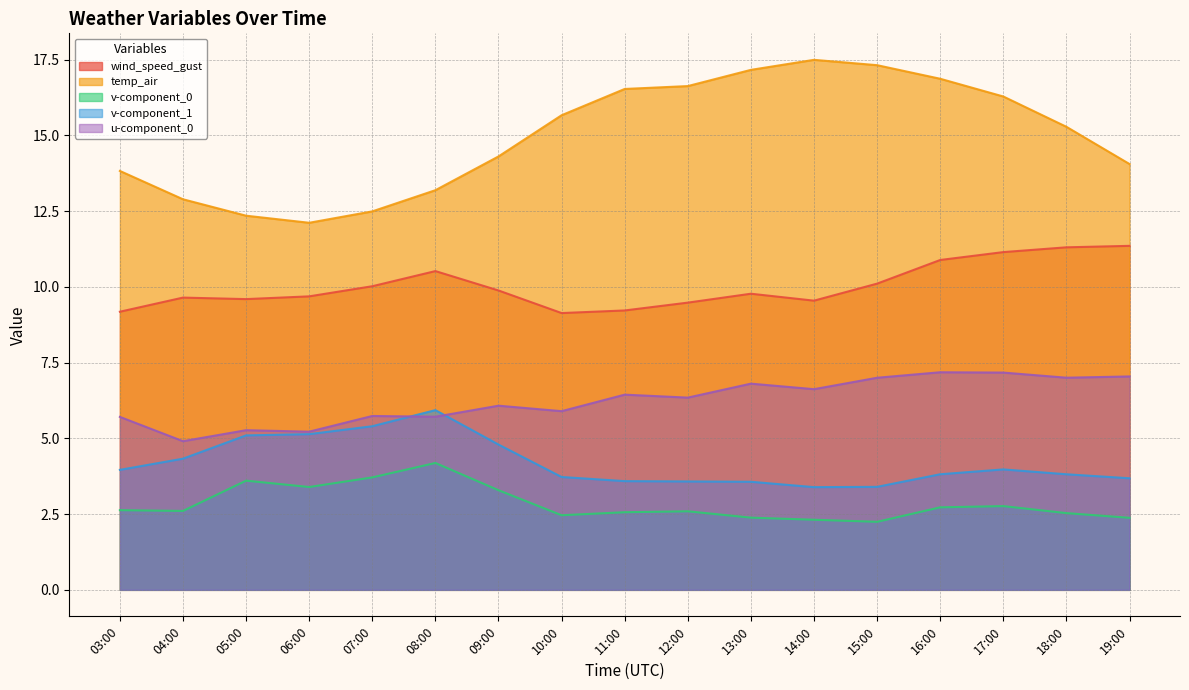

Does the chart display data point markers on the line(s)?

No